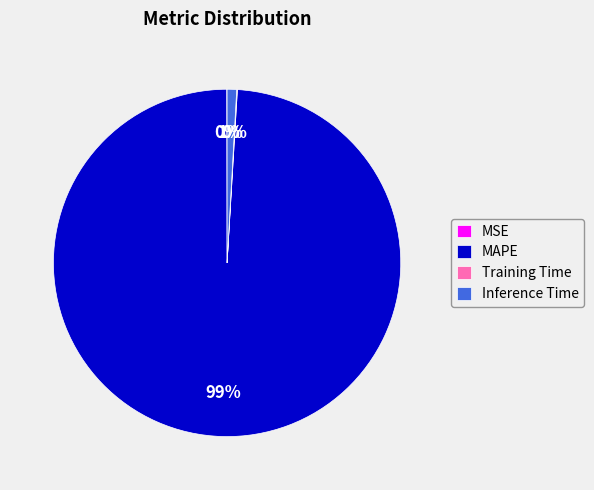

Which category has the biggest portion of the pie?

MAPE